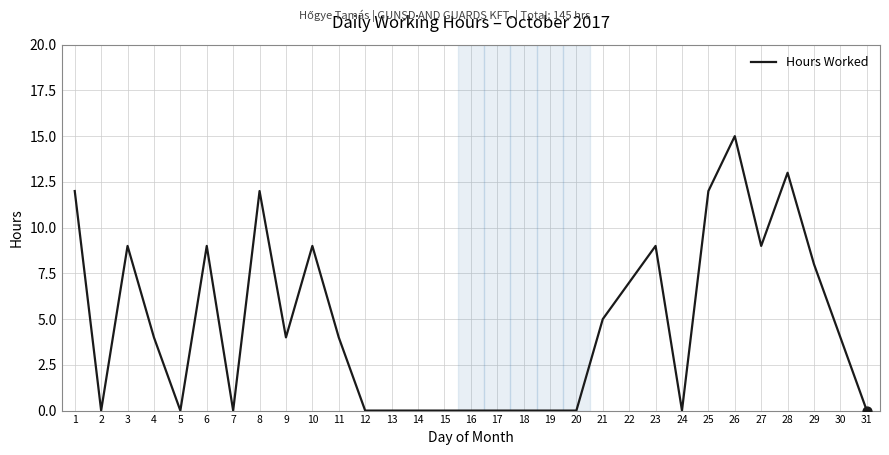

What is the ratio of the value at 4 to the value at 30?

1.0